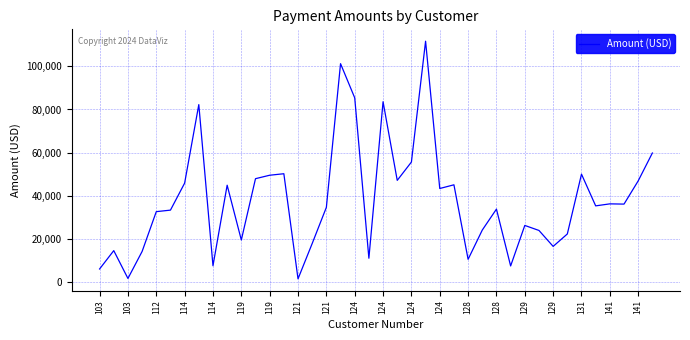

What is the maximum value shown in the chart?

111654.4